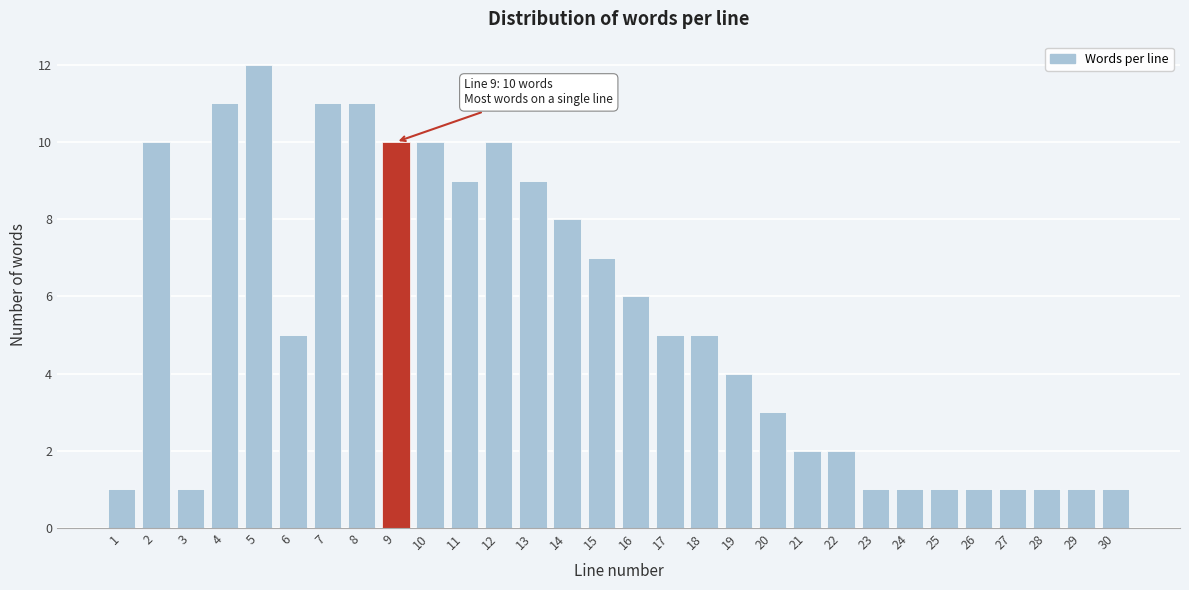

Reading left to right, list all the values displayed in this chart.

1	10	1	11	12	5	11	11	10	10	9	10	9	8	7	6	5	5	4	3	2	2	1	1	1	1	1	1	1	1